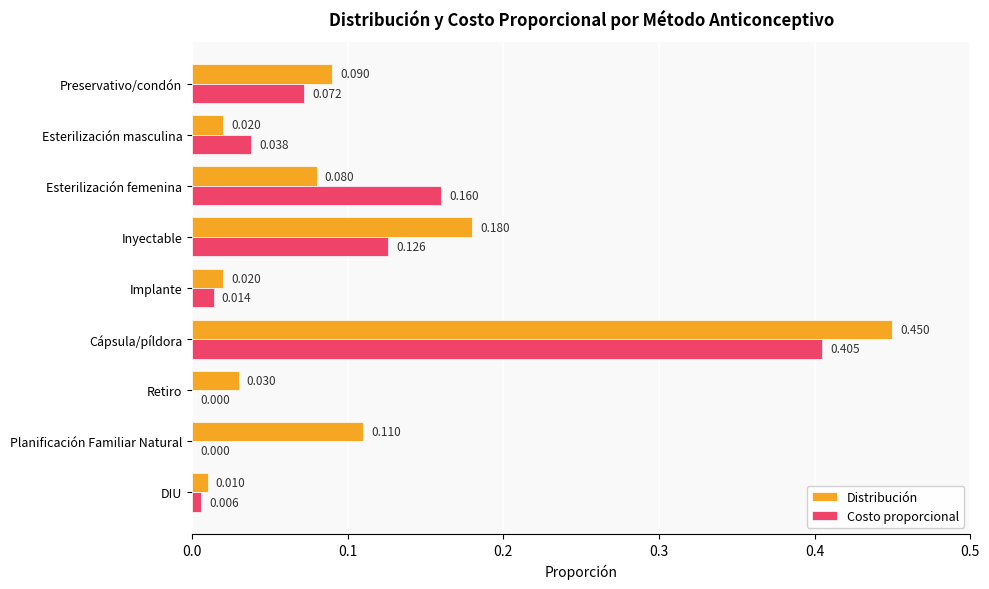

At which label does Costo proporcional reach its peak?

Cápsula/píldora